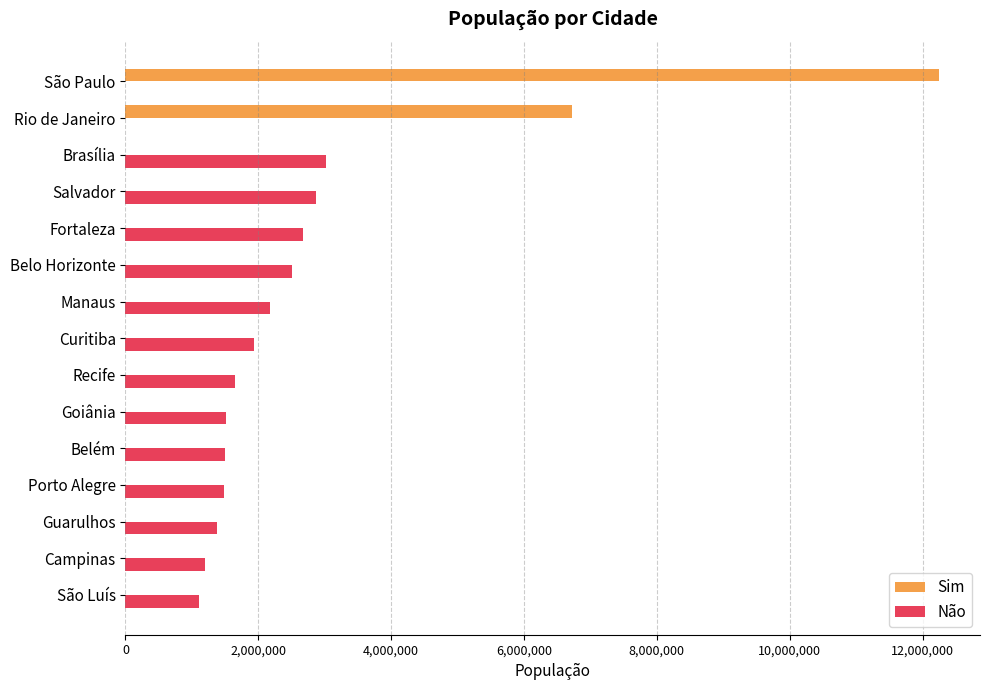

At which category is the sum across all series the highest?

São Paulo